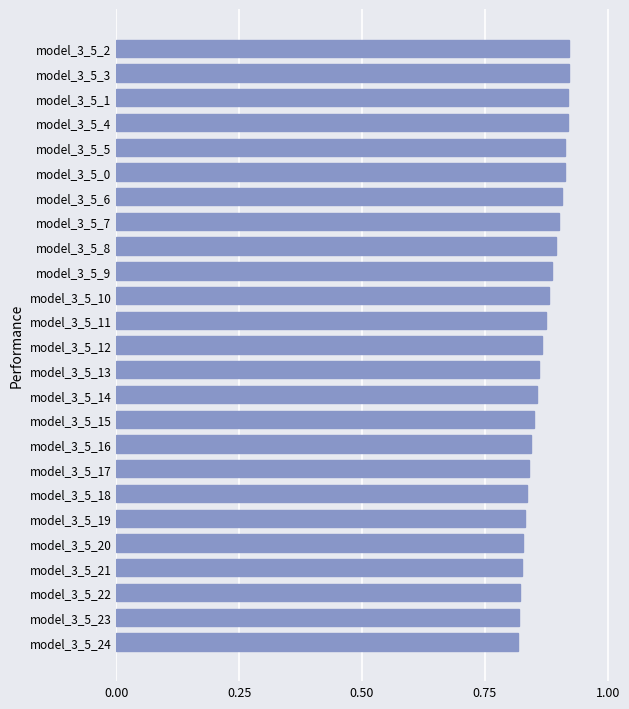

Is it true that the value at model_3_5_9 is 0.9?

True